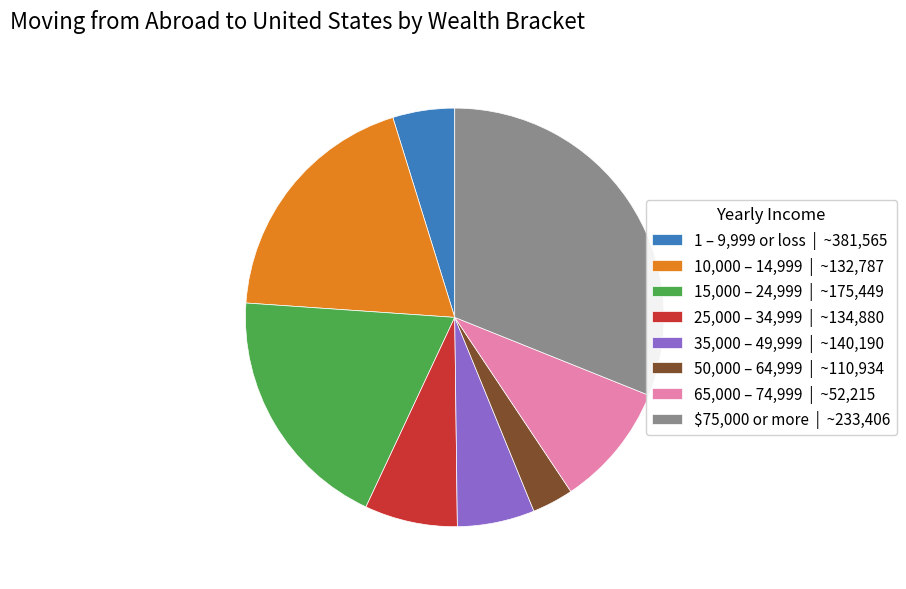

How many segments does this pie chart have?

8